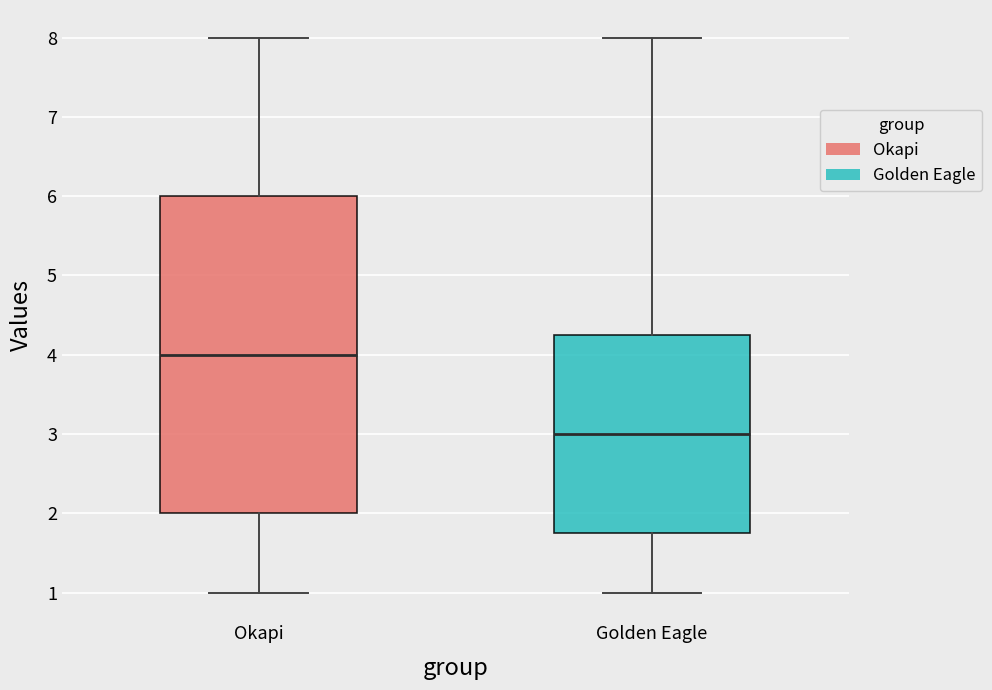

Which box is the tallest, from its lower edge to its upper edge?

Okapi